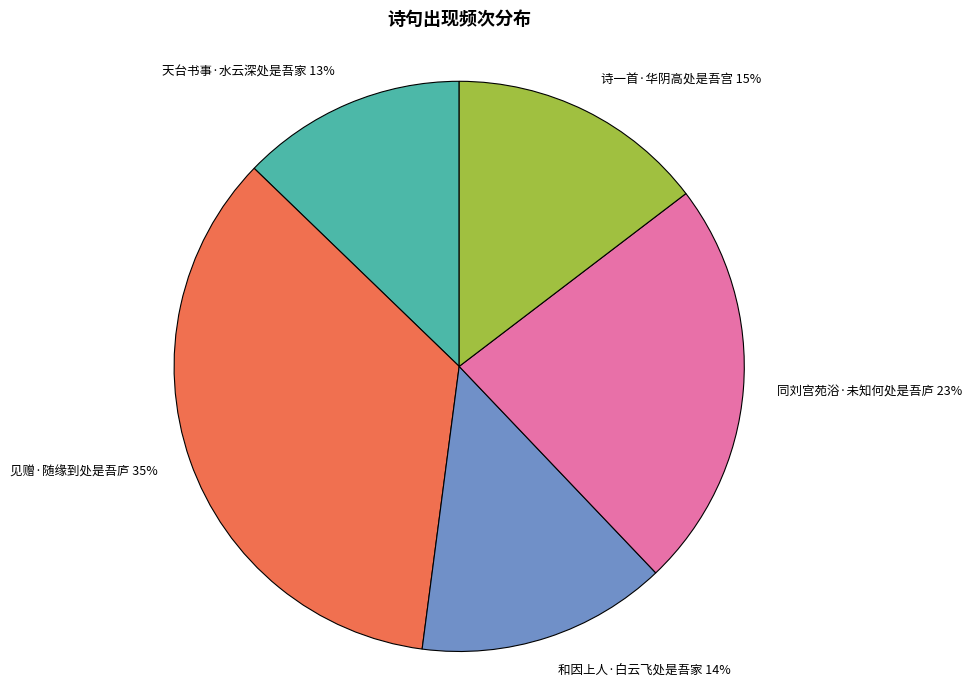

Count the number of slices in the pie.

5